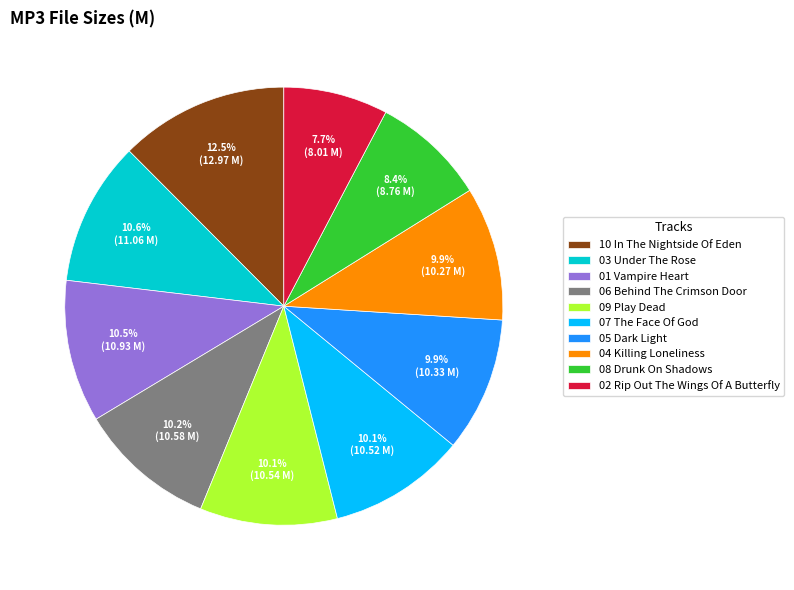

Approximately how many times larger is the value at 10 In The Nightside Of Eden compared to 09 Play Dead?

1.2